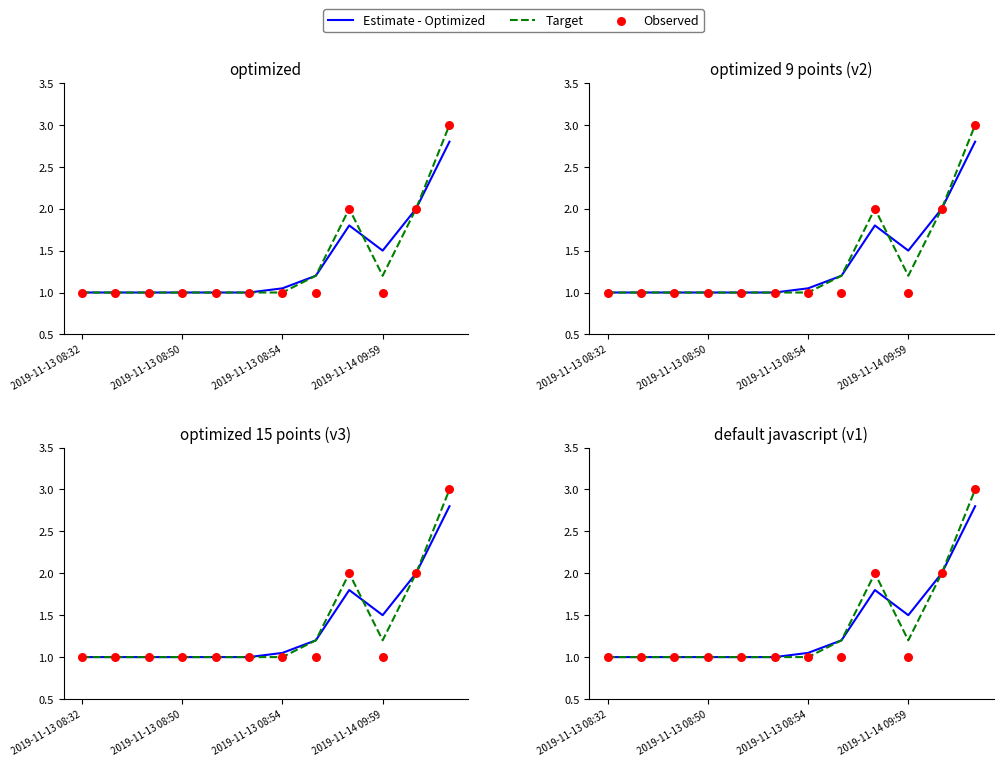

Is the value of Observed at 2019-11-13 08:50 greater than the value of Estimate - Optimized at 2019-11-13 08:54?

No